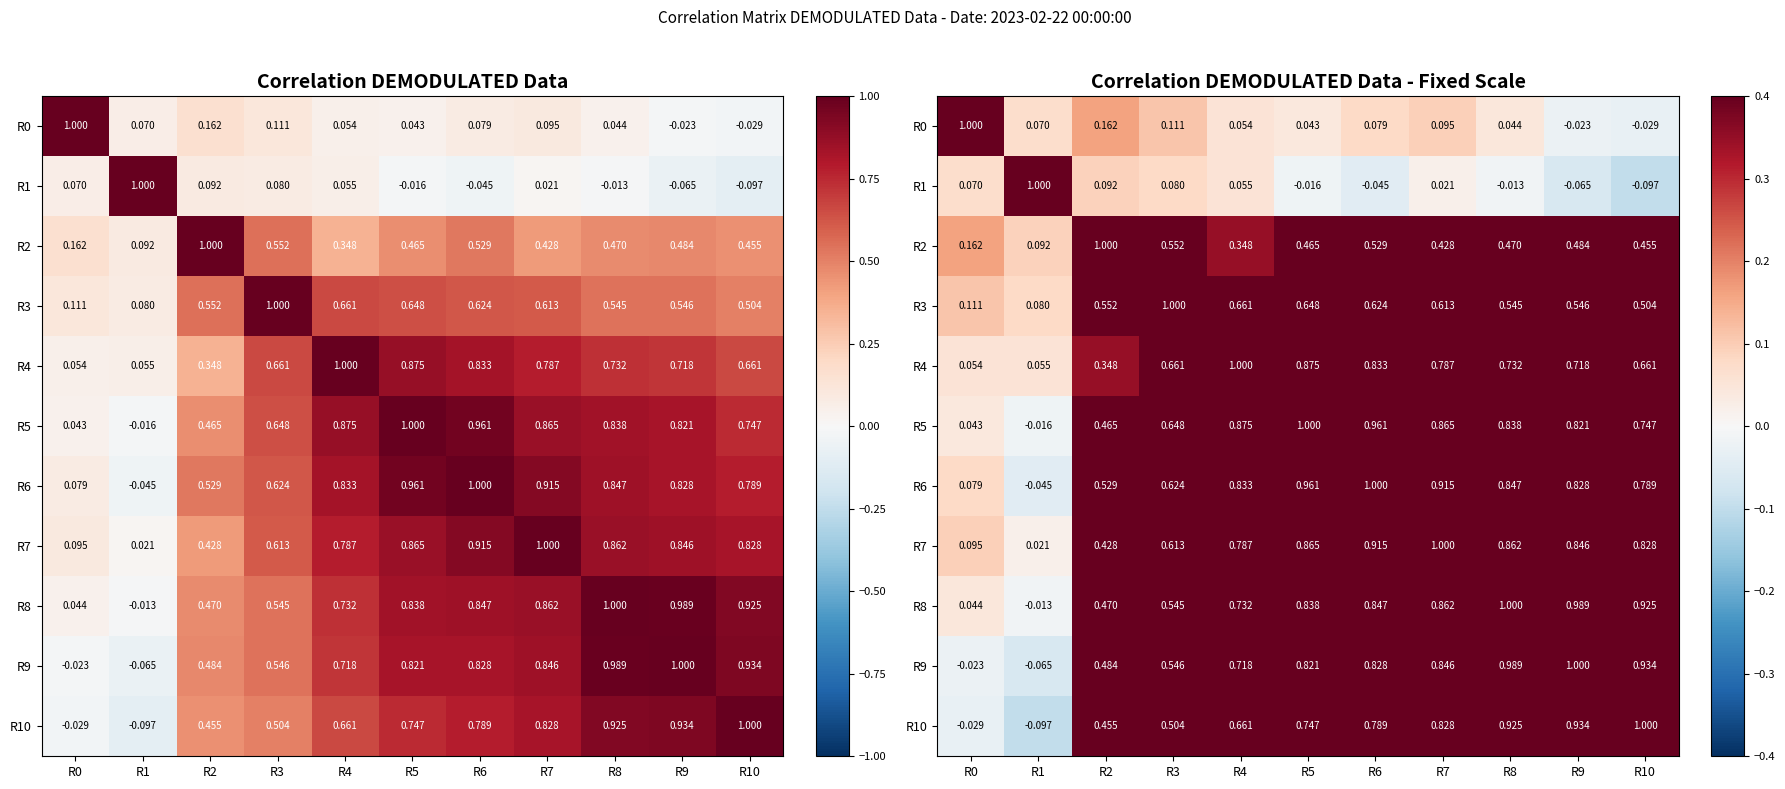

At which category is the sum across all series the highest?

R6